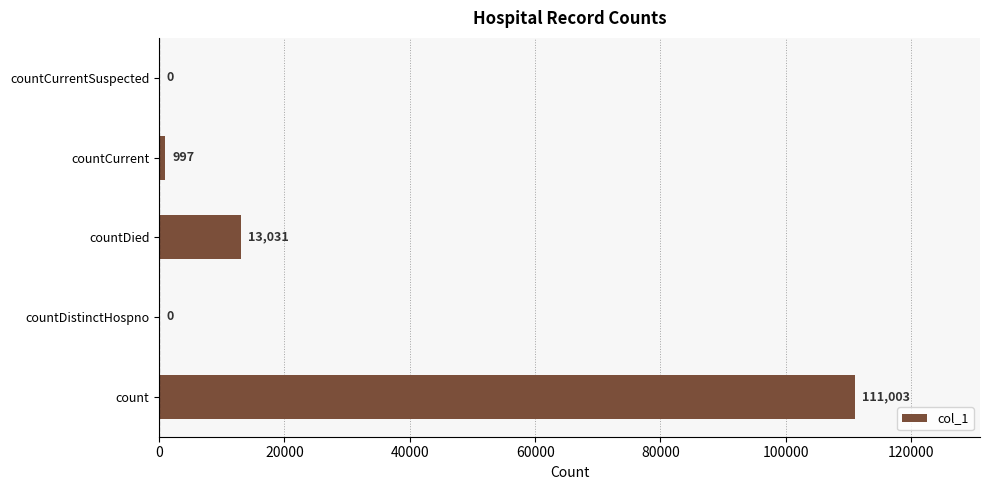

What is the sum of all values?

125031